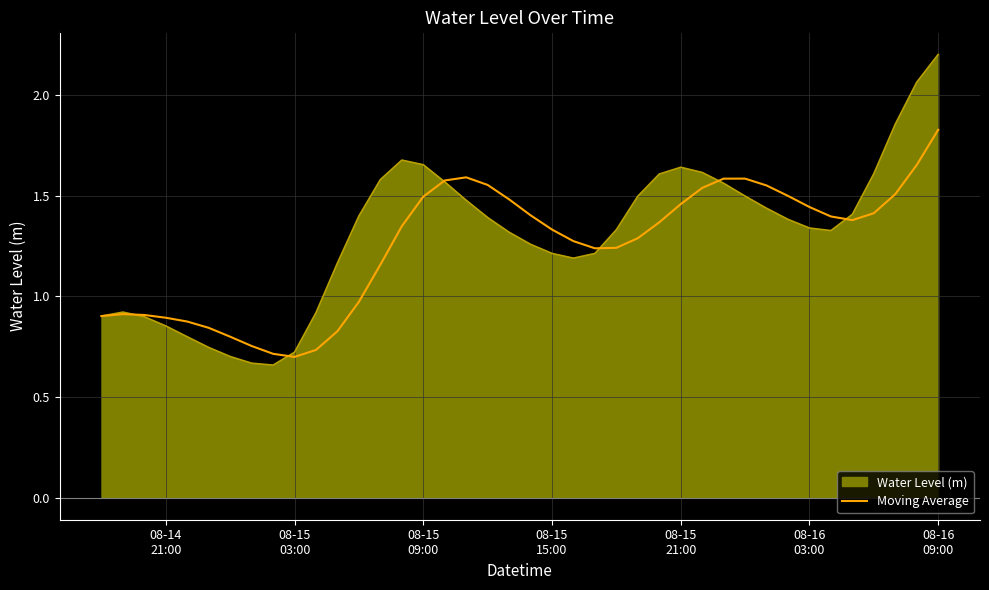

What is the greatest value displayed?

2.2